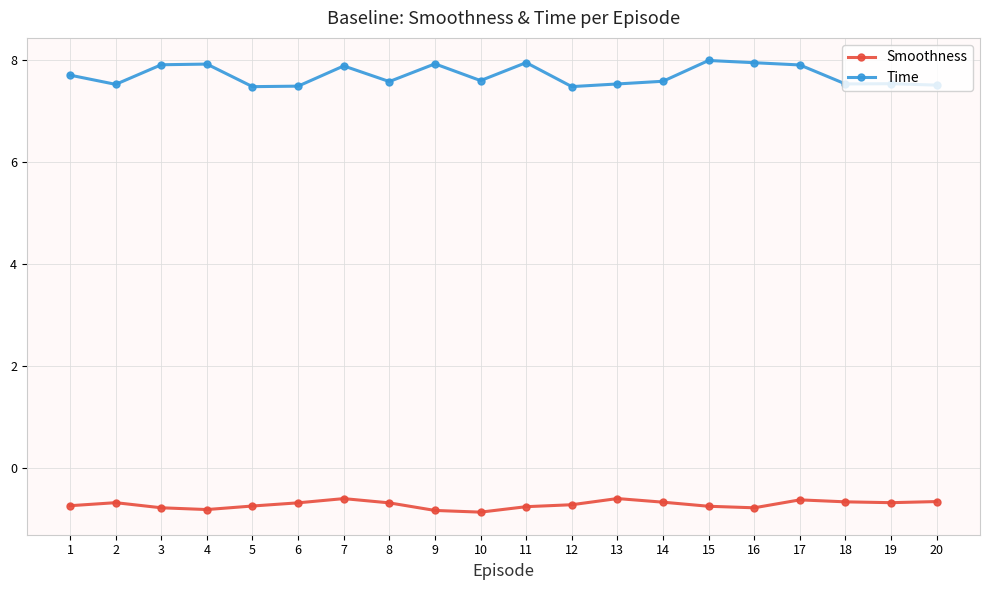

Rank the series by their average value, from lowest to highest.

Smoothness, Time